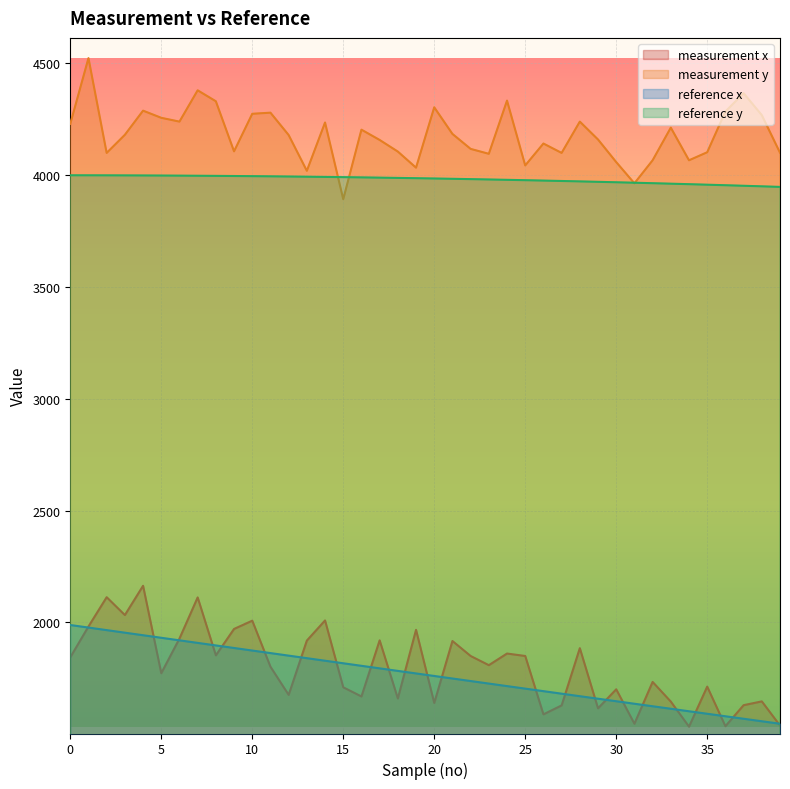

At 37, list the series in order from smallest to largest.

reference x, measurement x, reference y, measurement y